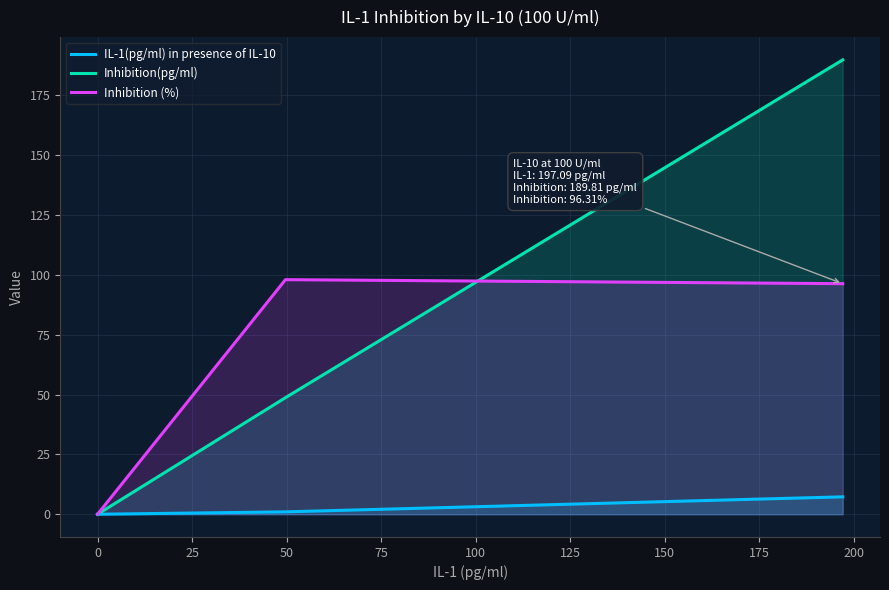

Reading left to right, list all the values displayed in this chart.

IL-1(pg/ml) in presence of IL-10: 0.0	1.0	7.3
Inhibition(pg/ml): 0.0	48.7	189.8
Inhibition (%): 0.0	98.0	96.3